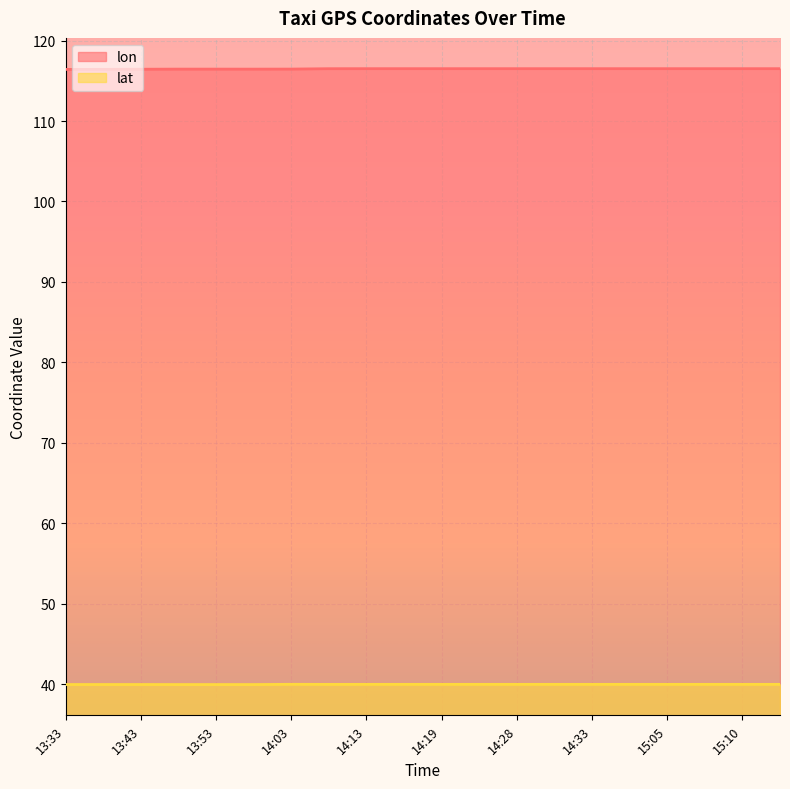

Does the chart display data point markers on the line(s)?

No